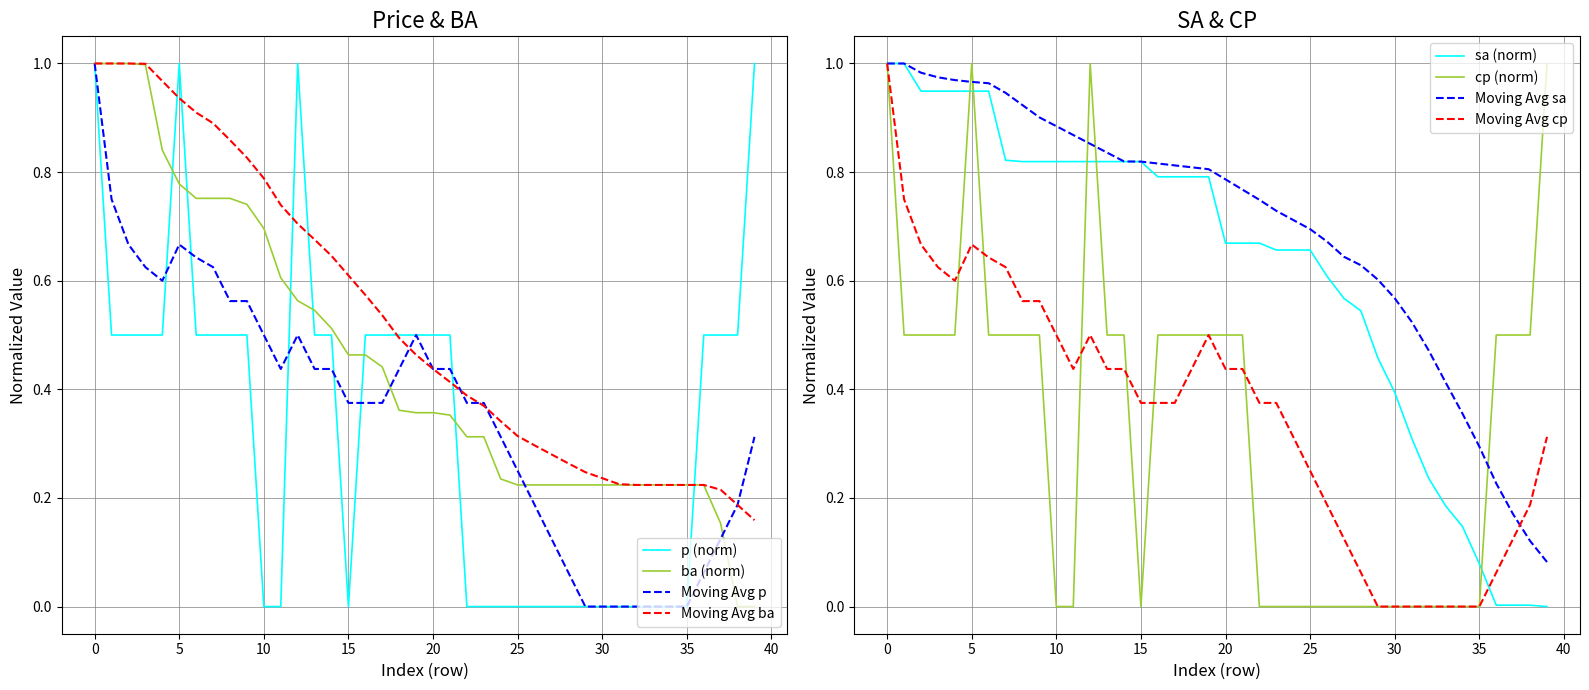

Which has a higher value, 34 or 26?

34